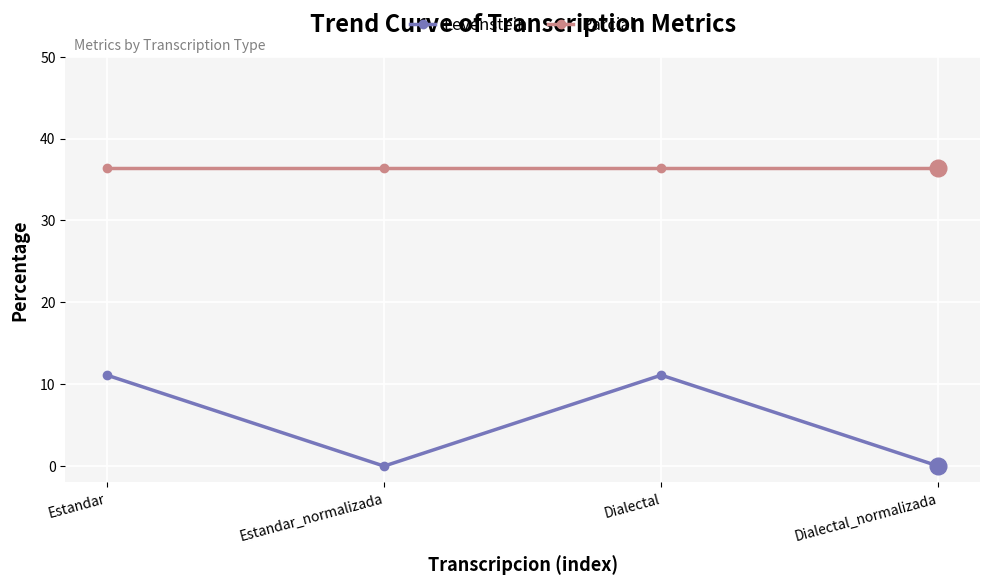

How many values in the Levenstein series exceed 11?

2